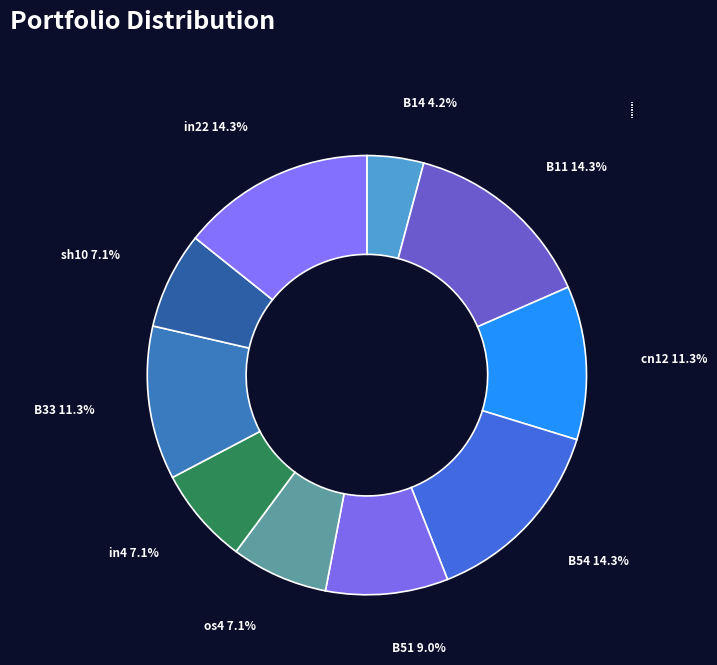

Does any single category account for the majority?

No